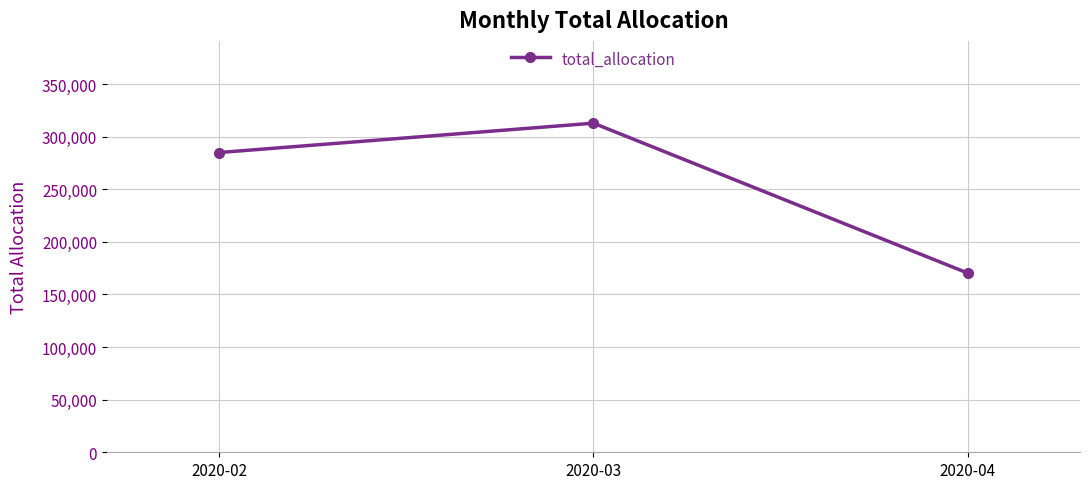

Reading right to left, what are all the values shown in this chart?

2020-04=170333.9	2020-03=312844.2	2020-02=284935.3